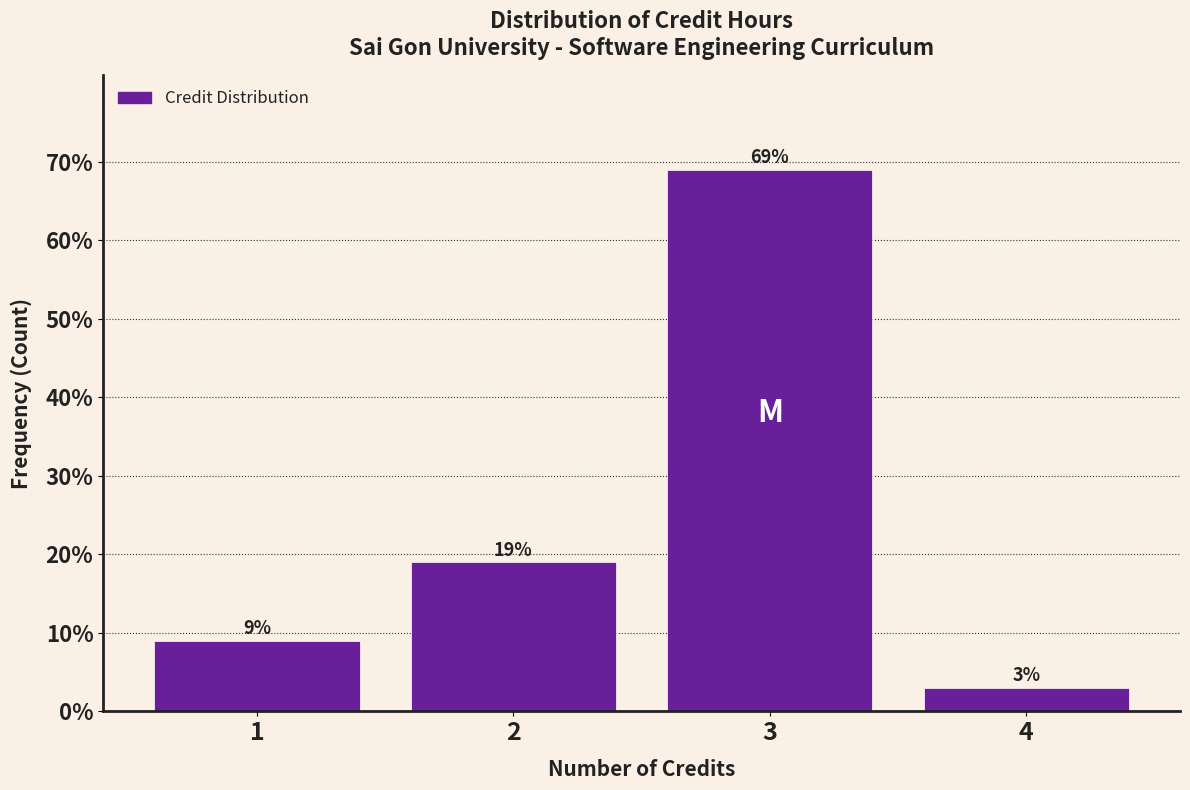

Reading left to right, transcribe this chart: for each bar, give the range it covers on the x-axis and its height.

0.5 to 1.5: 9
1.5 to 2.5: 19
2.5 to 3.5: 69
3.5 to 4.5: 3